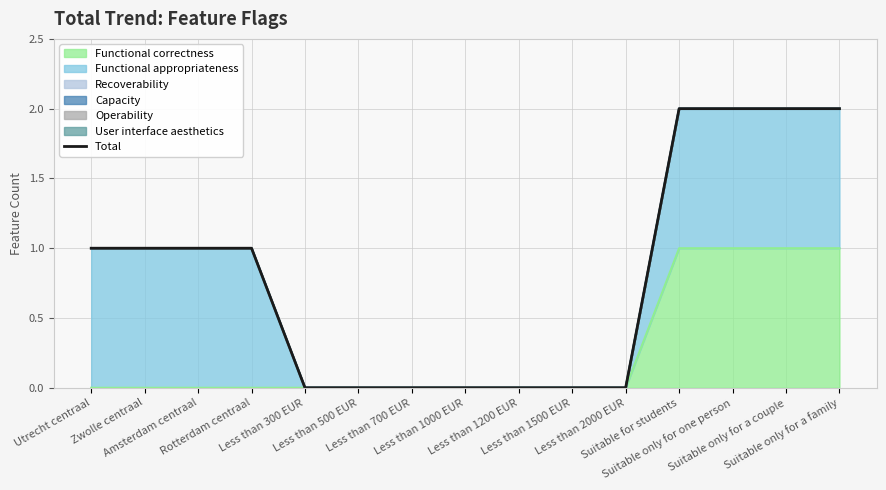

What is the difference between the maximum and minimum values?

2